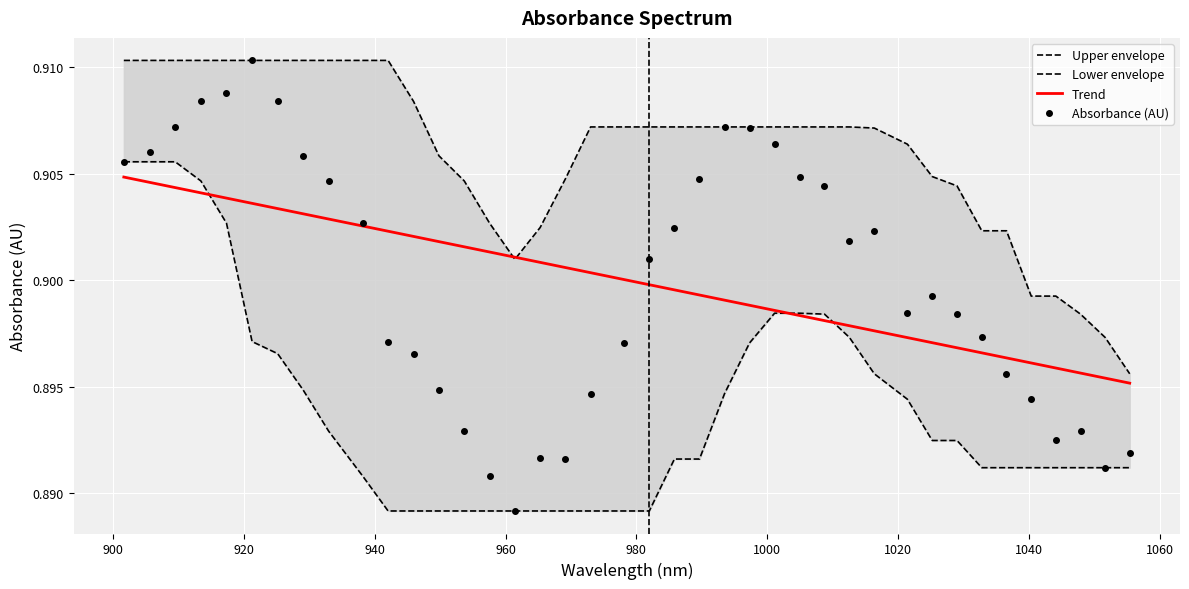

How many data points does each series have?

40